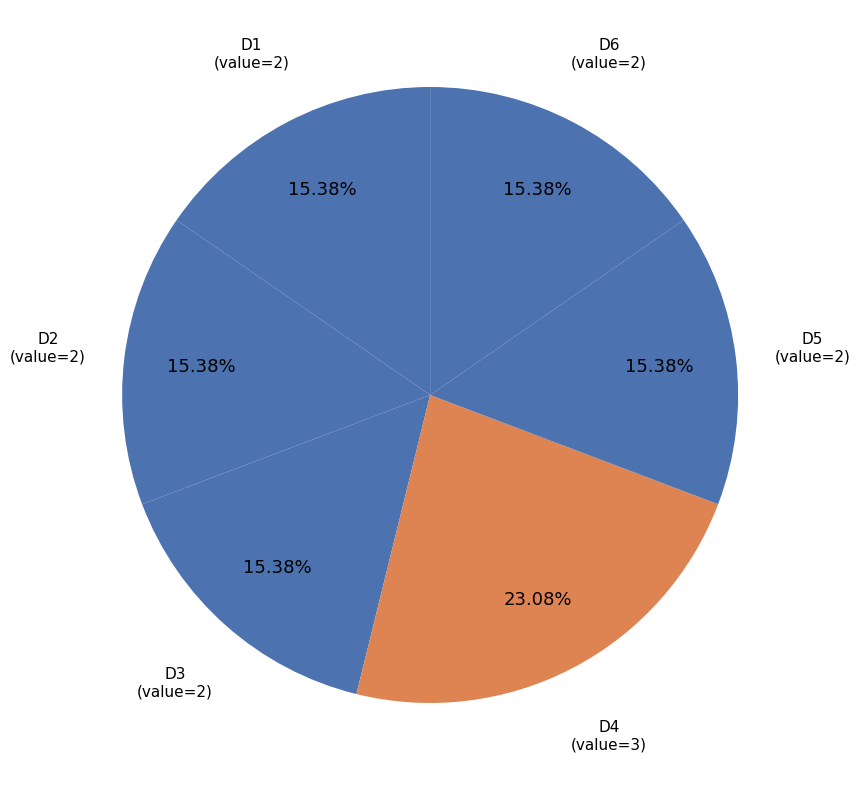

True or false: D1 accounts for 28% of the total.

False